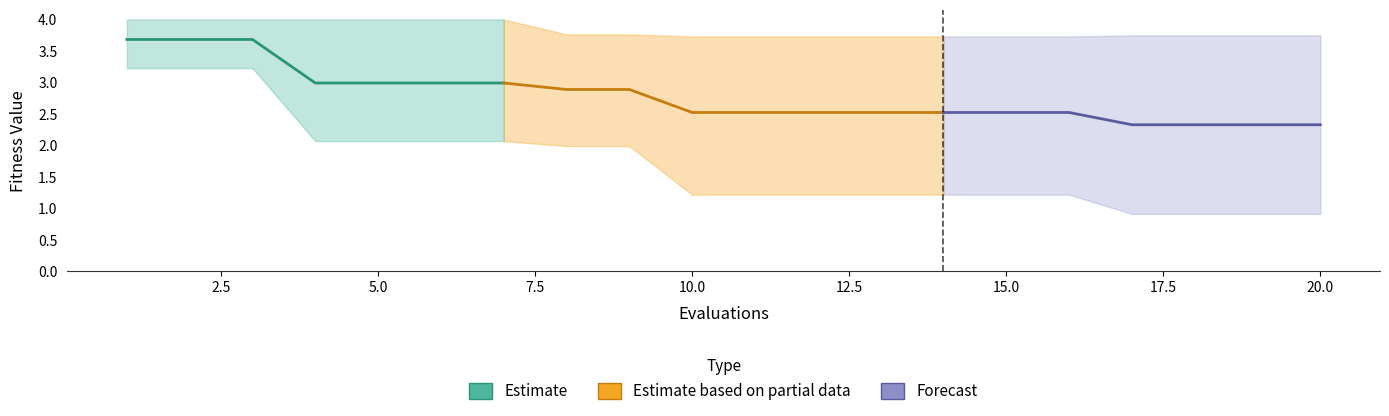

What is the ratio of the value at 5.0 to the value at 10.0?

1.2